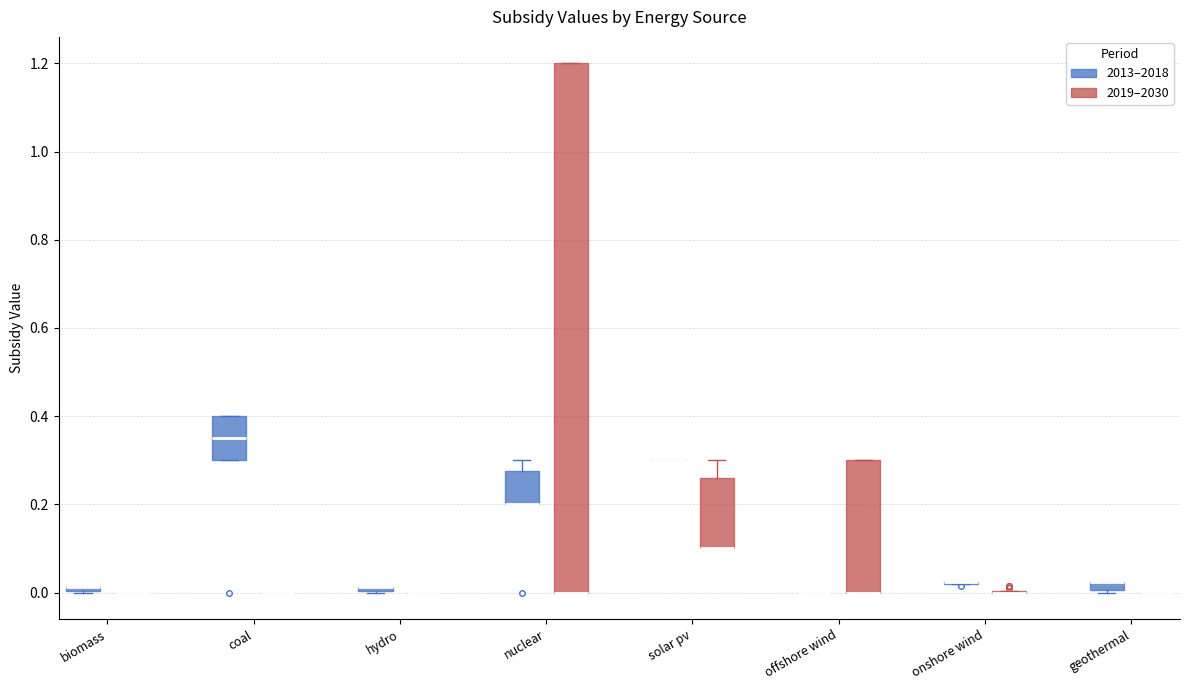

Where is the upper edge of the box for solar pv (2019–2030) on the y-axis? The values are not printed on the chart, so give them approximately, as read against the axis.

0.26